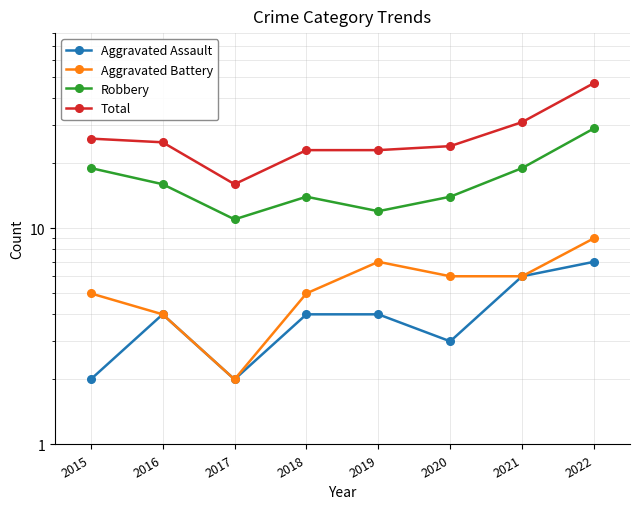

Does the chart display data point markers on the line(s)?

Yes